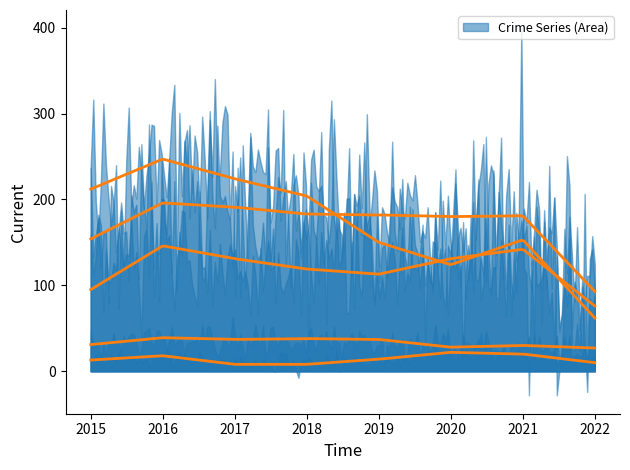

Where is the first local minimum for Aggravated Assault?

2019